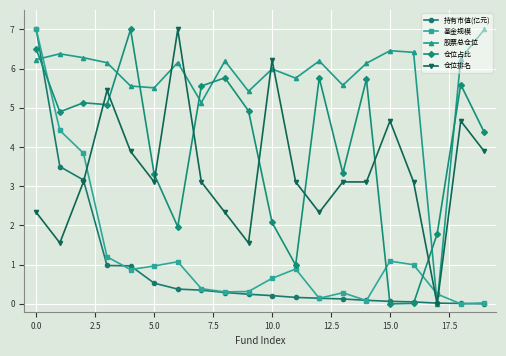

True or false: 股票总仓位 has more than 0 points higher than both neighbors.

True